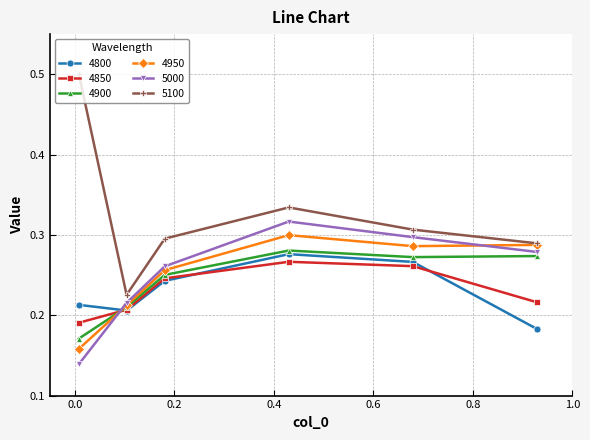

What is the maximum value shown in the chart?

0.5